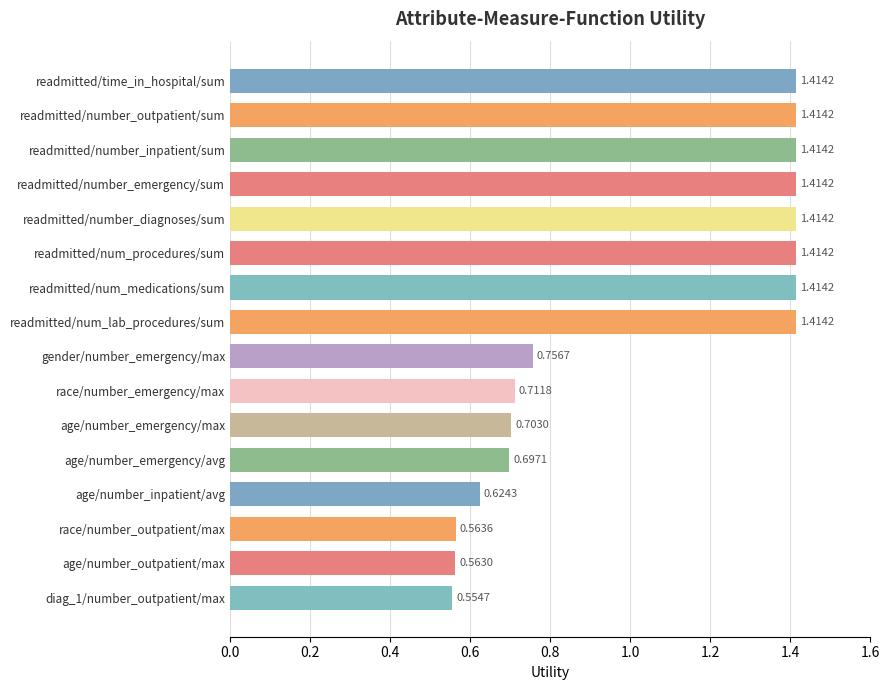

Approximately how many times larger is the value at readmitted/number_inpatient/sum compared to readmitted/num_lab_procedures/sum?

1.0